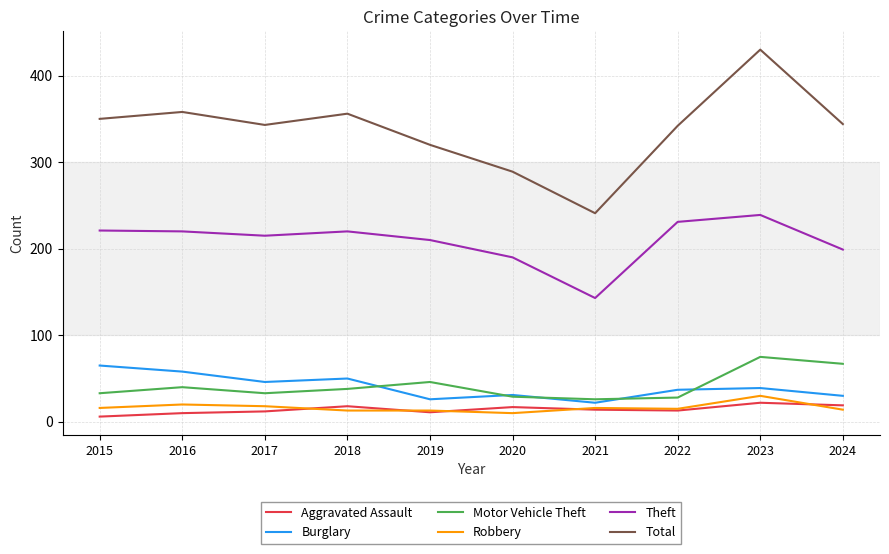

True or false: Total and Aggravated Assault cross at least once.

False